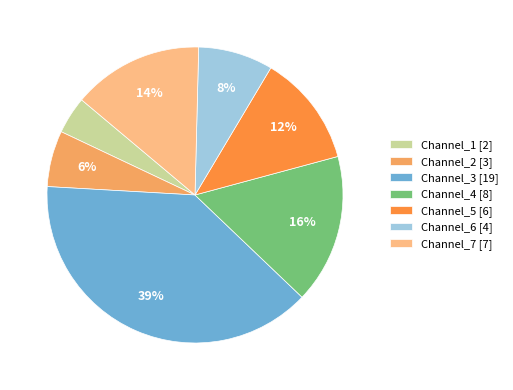

Is there any slice that represents more than half of the pie?

No